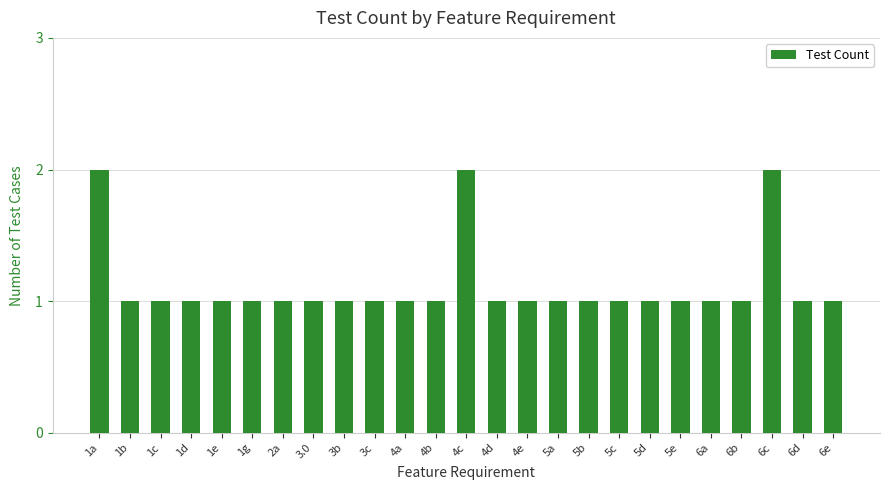

Approximately how many times larger is the value at 1b compared to 3.0?

1.0